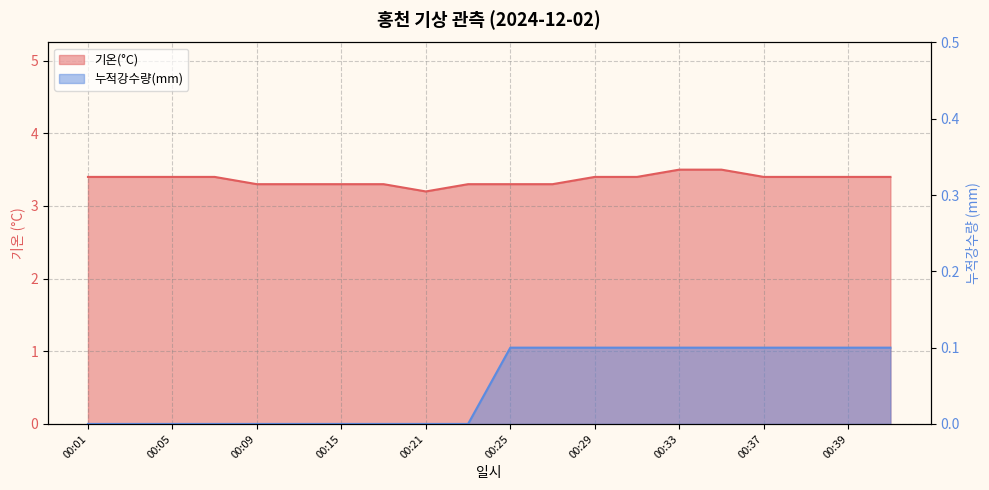

True or false: 누적강수량(mm) and 기온(°C) intersect in this chart.

False